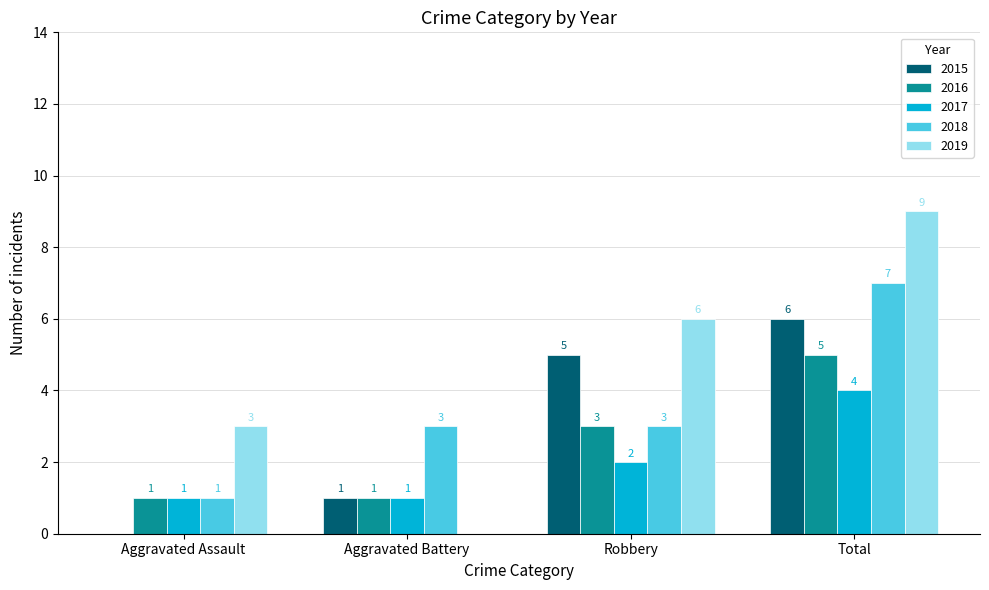

At which category is the sum across all series the highest?

Total